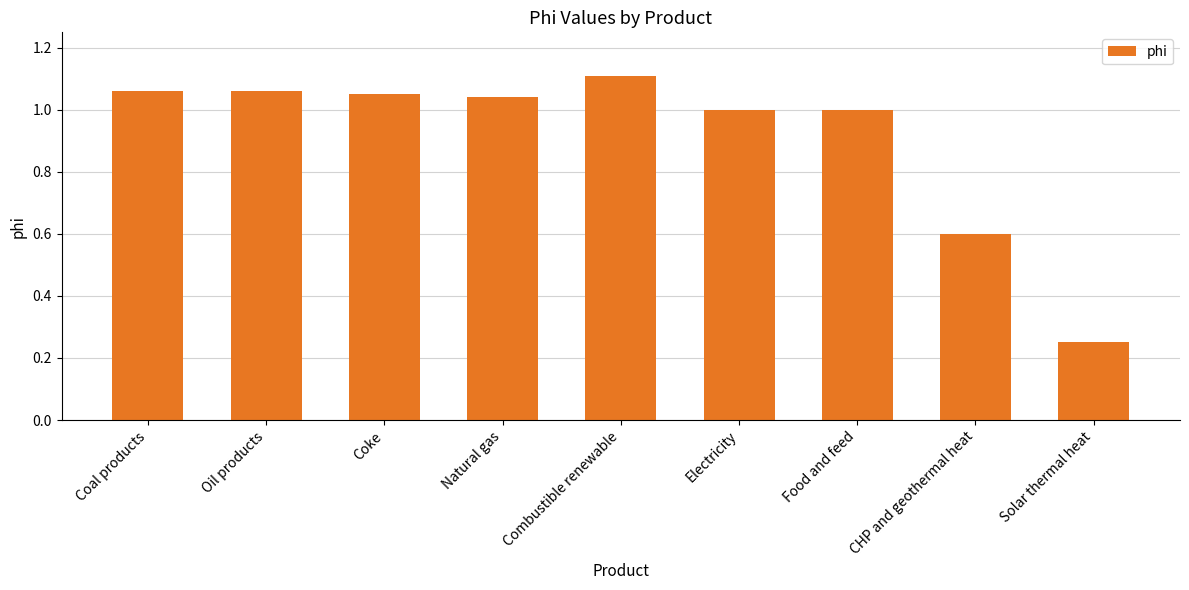

Is it true that the value at Combustible renewable is 0.3?

False